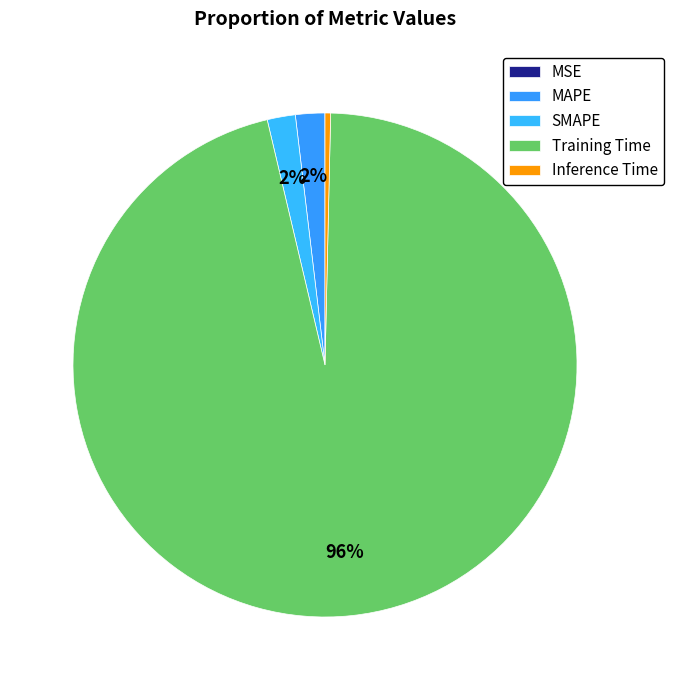

Rank the categories by value from highest to lowest.

Training Time, MAPE, SMAPE, Inference Time, MSE